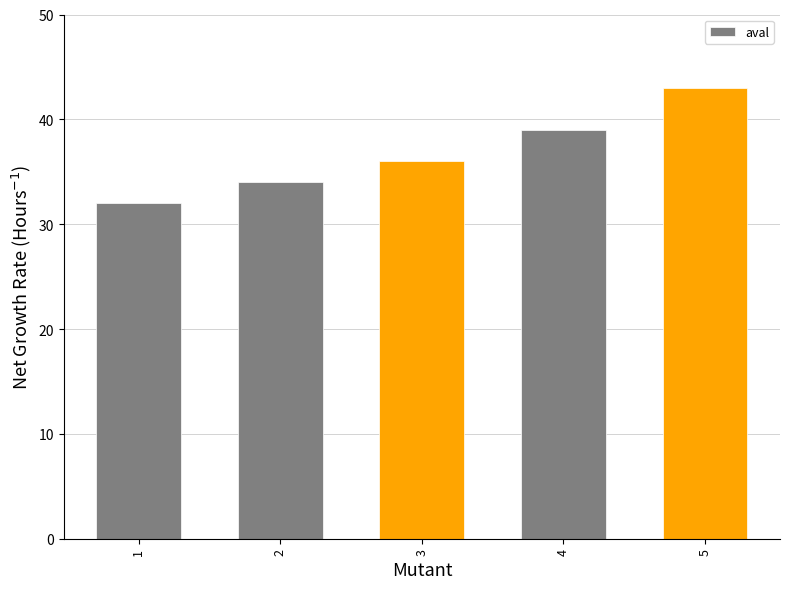

What is the ratio of the value at 4 to the value at 1?

1.2